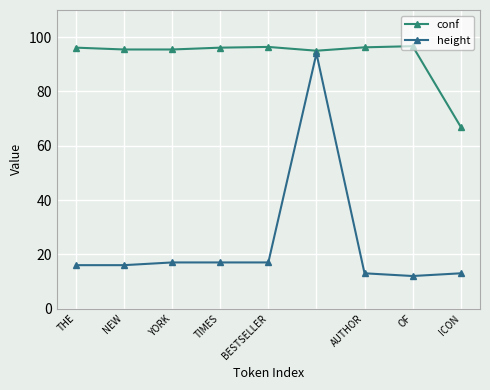

List the series in order of their peak value, lowest first.

height, conf